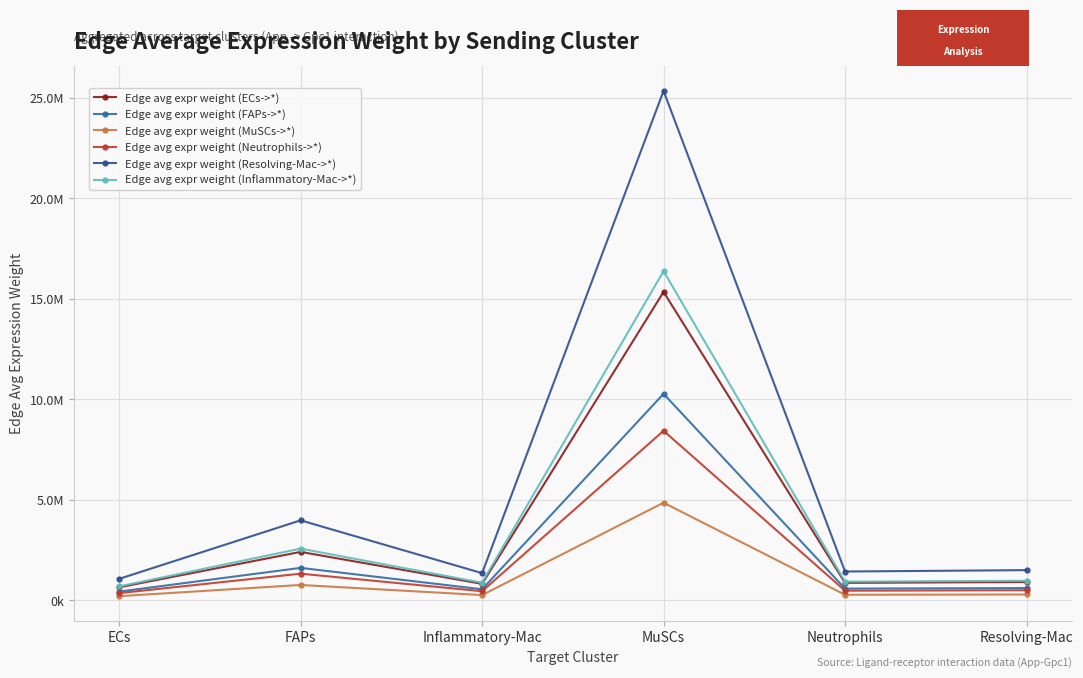

Reading right to left, transcribe all the data shown in this chart.

Edge avg expr weight (ECs->*): Resolving-Mac=907773.8	Neutrophils=866332.2	MuSCs=15344675.5	Inflammatory-Mac=817186.2	FAPs=2407810.4	ECs=645115.0
Edge avg expr weight (FAPs->*): Resolving-Mac=607809.6	Neutrophils=580061.9	MuSCs=10274190.8	Inflammatory-Mac=547155.7	FAPs=1612175.1	ECs=431943.6
Edge avg expr weight (MuSCs->*): Resolving-Mac=287275.5	Neutrophils=274160.8	MuSCs=4855999.5	Inflammatory-Mac=258608.0	FAPs=761979.4	ECs=204154.1
Edge avg expr weight (Neutrophils->*): Resolving-Mac=498973.8	Neutrophils=476194.7	MuSCs=8434470.2	Inflammatory-Mac=449180.7	FAPs=1323495.3	ECs=354598.8
Edge avg expr weight (Resolving-Mac->*): Resolving-Mac=1499457.5	Neutrophils=1431004.4	MuSCs=25346279.2	Inflammatory-Mac=1349825.2	FAPs=3977212.5	ECs=1065598.6
Edge avg expr weight (Inflammatory-Mac->*): Resolving-Mac=968902.5	Neutrophils=924670.2	MuSCs=16377972.3	Inflammatory-Mac=872214.8	FAPs=2569950.3	ECs=688556.5